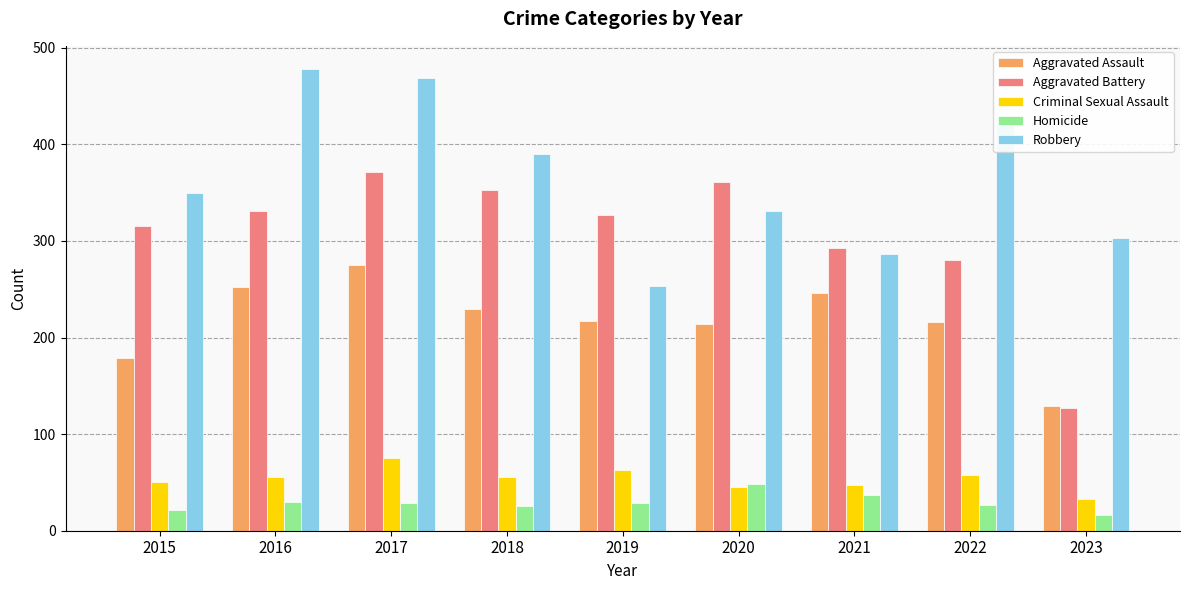

Does the chart contain stacked bars?

No